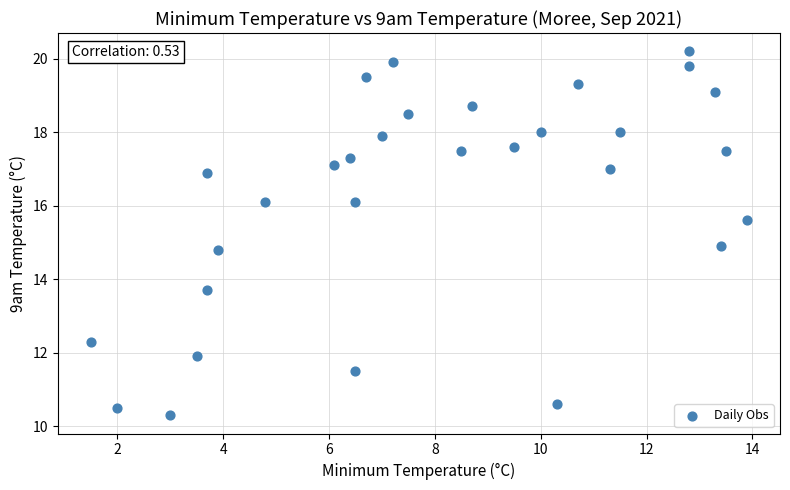

What is the range of Y values (max minus min)?

9.9